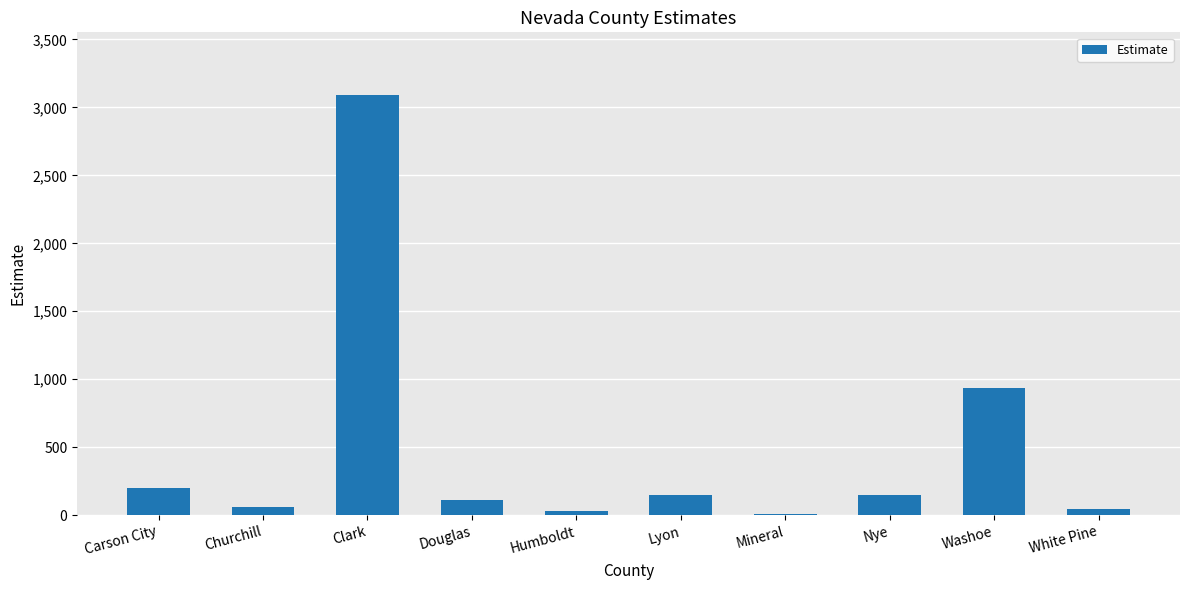

What is the change in value from Carson City to Nye?

-57